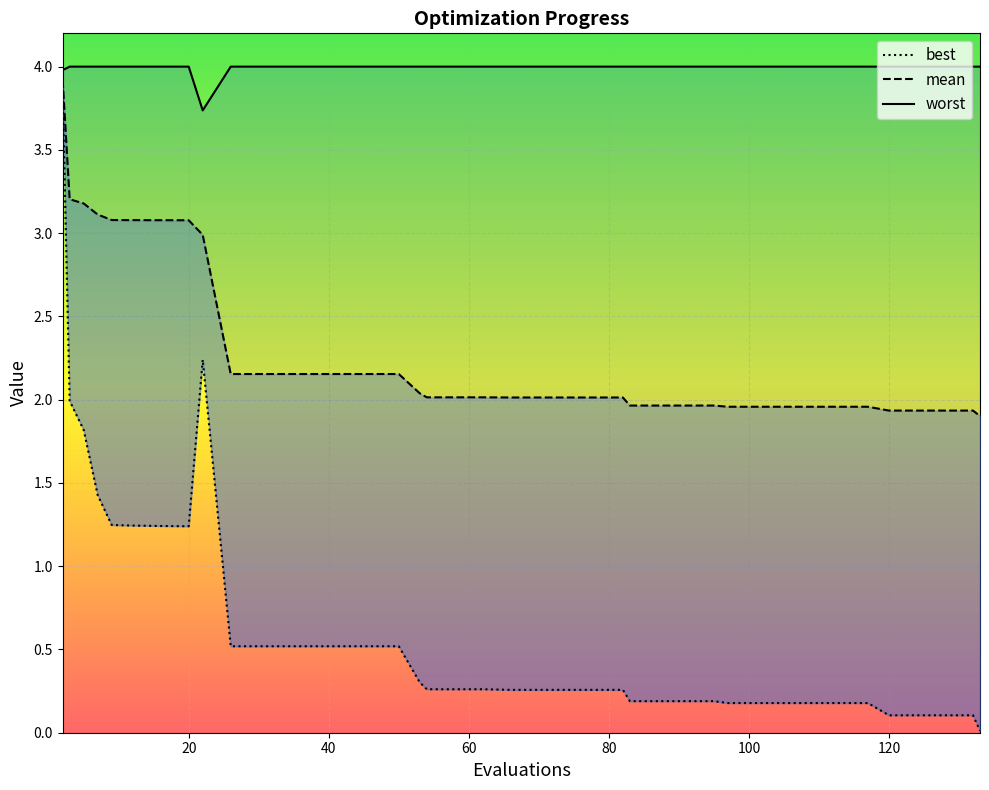

Reading left to right, extract all data points from this chart.

3.9	2.0	1.8	1.4	1.2	1.2	1.2	1.2	2.2	0.5	0.5	0.5	0.5	0.5	0.5	0.5	0.3	0.3	0.3	0.3	0.3	0.3	0.3	0.3	0.3	0.2	0.2	0.2	0.2	0.2	0.2	0.2	0.2	0.2	0.2	0.1	0.1	0.1	0.1	0.0